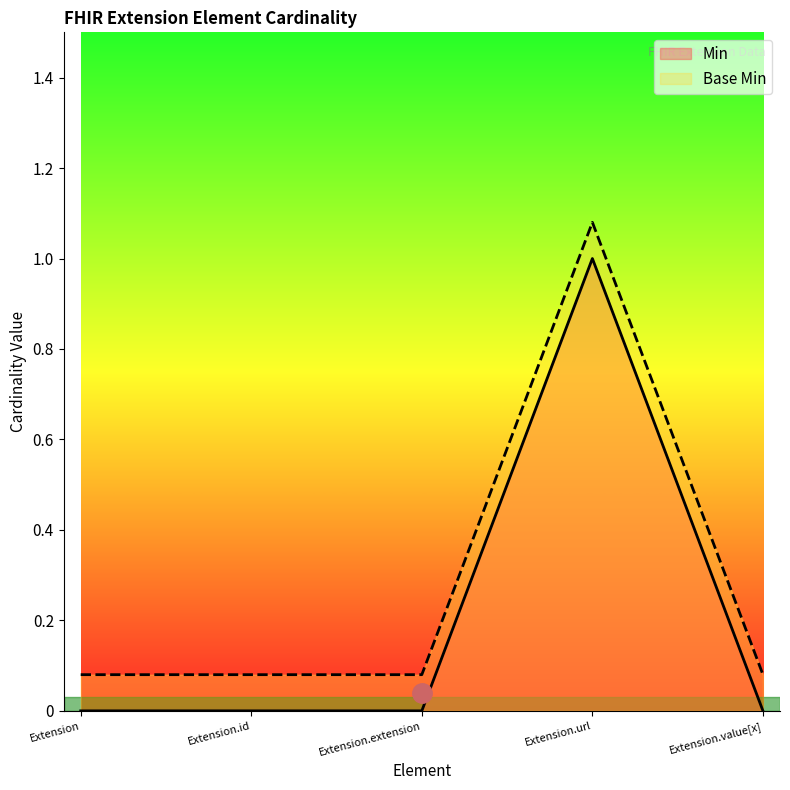

At which label does Min reach its minimum?

Extension